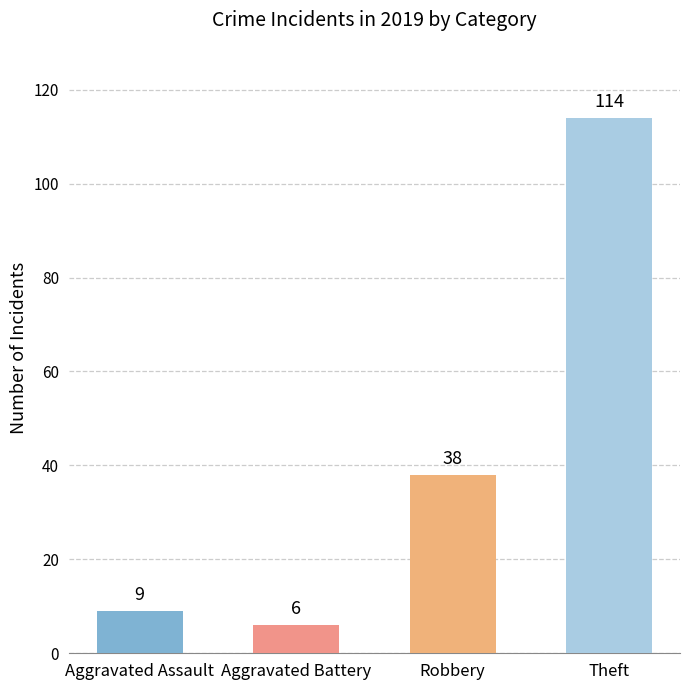

What is the label of the 2nd bar from the left?

Aggravated Battery